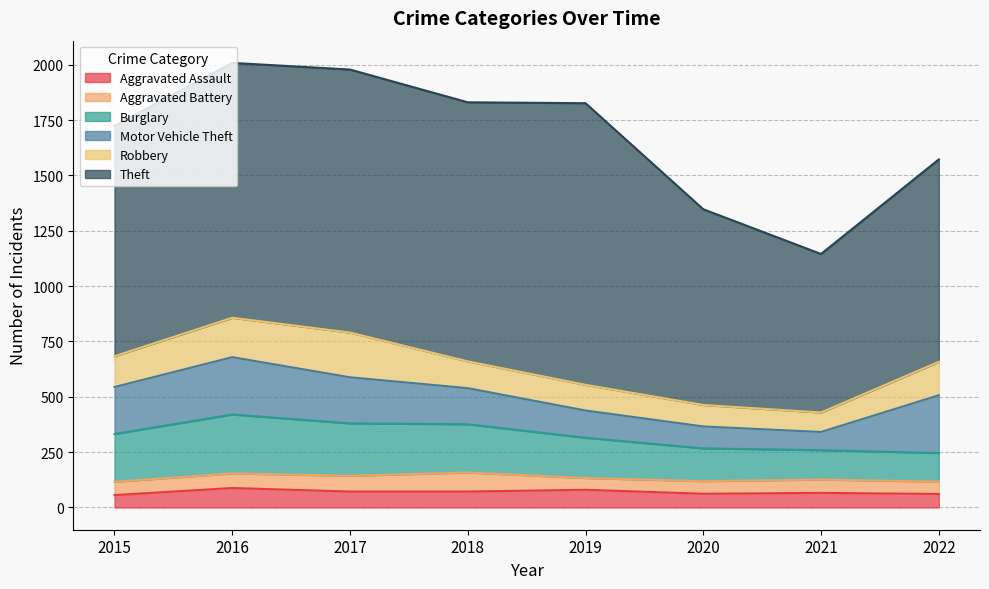

How many categories are shown in the chart?

8